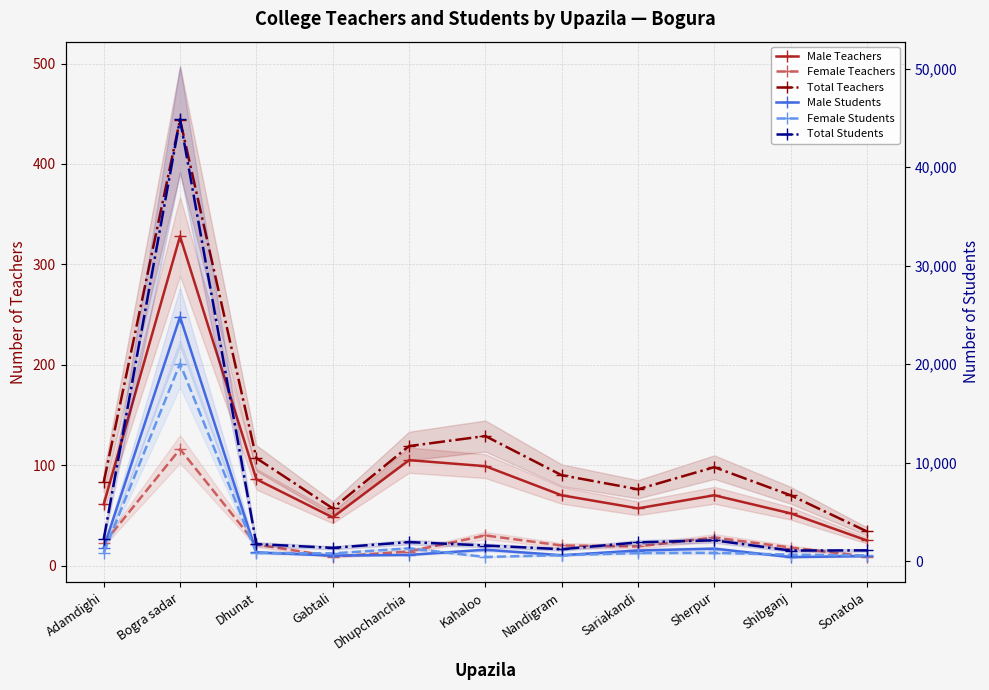

True or false: Total Students and Male Teachers intersect in this chart.

False